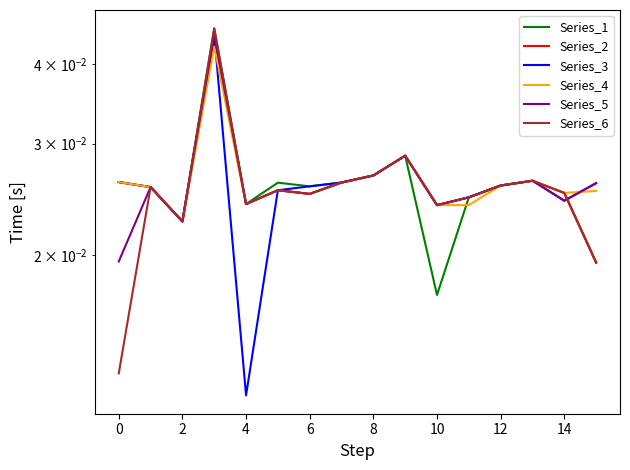

Is this an area chart (filled region under the line)?

No